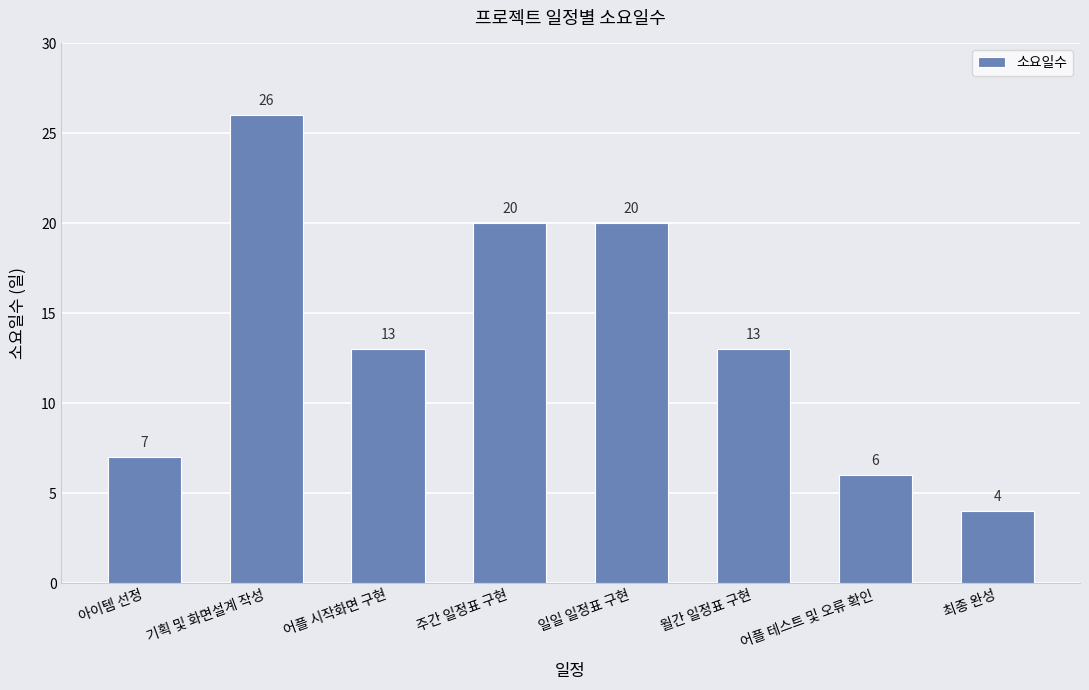

What is the difference between the maximum and minimum values?

22